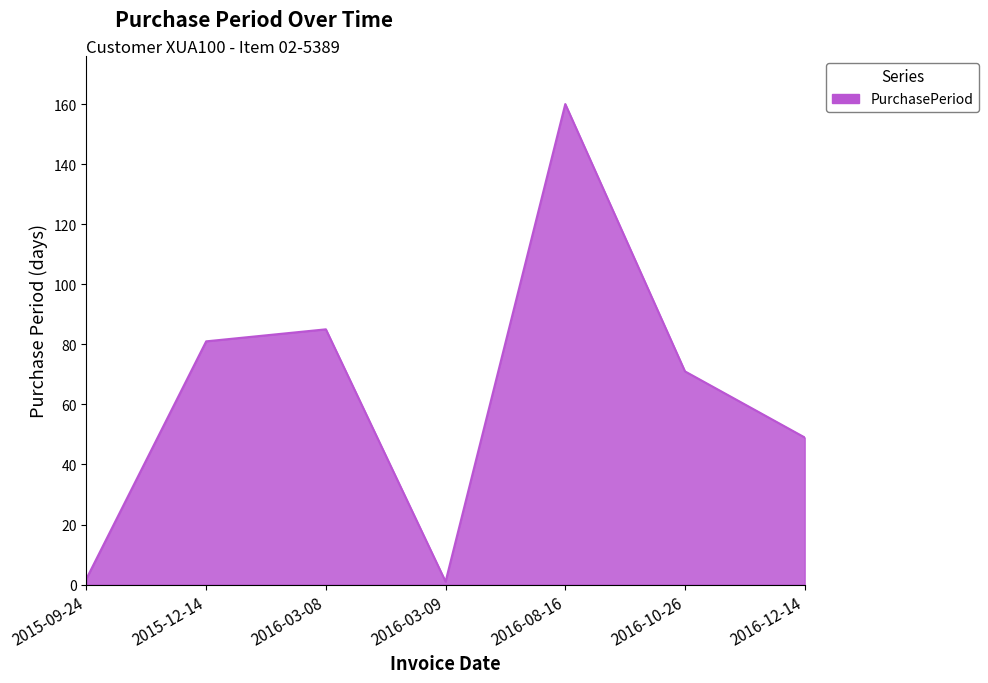

What is the greatest value displayed?

160